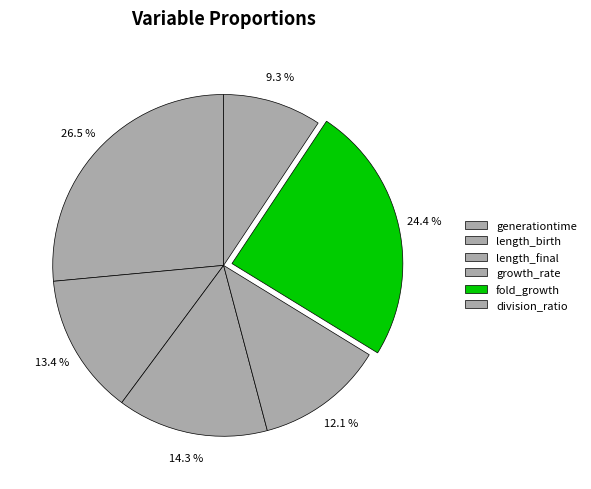

To the nearest percent, what is the difference between the largest and smallest slice percentages?

17%